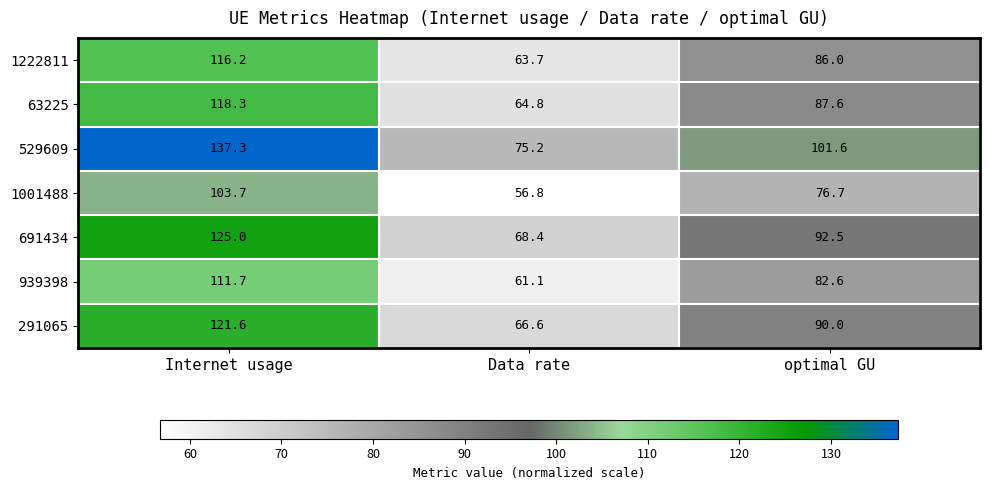

Between Data rate and optimal GU, which series saw the biggest shift?

529609